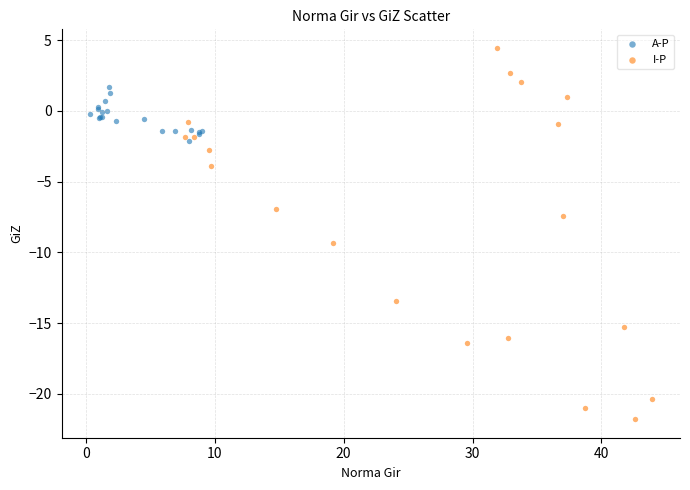

Which series contains the lowest Y value?

I-P